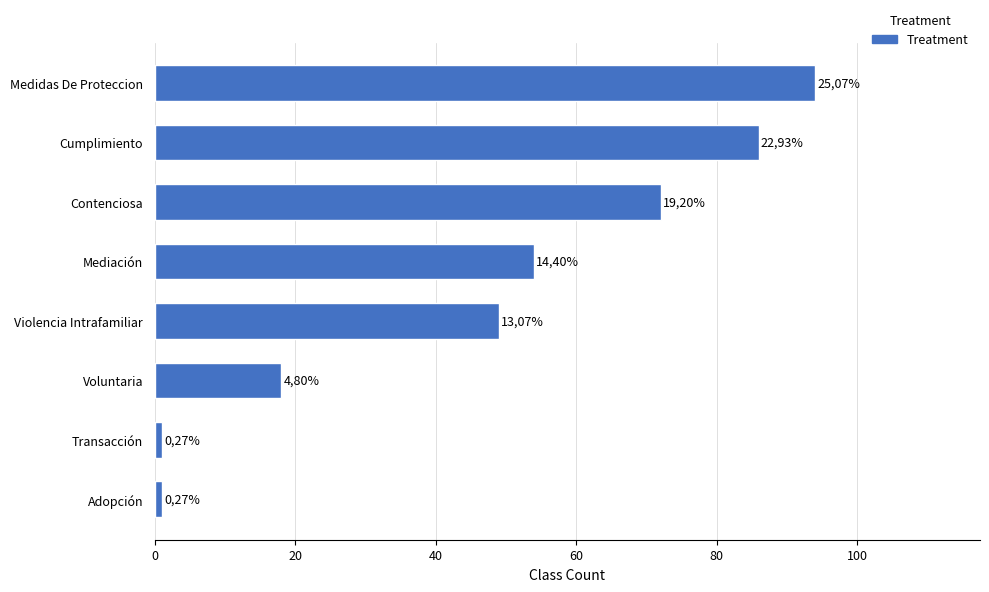

Does the chart contain any negative values?

No